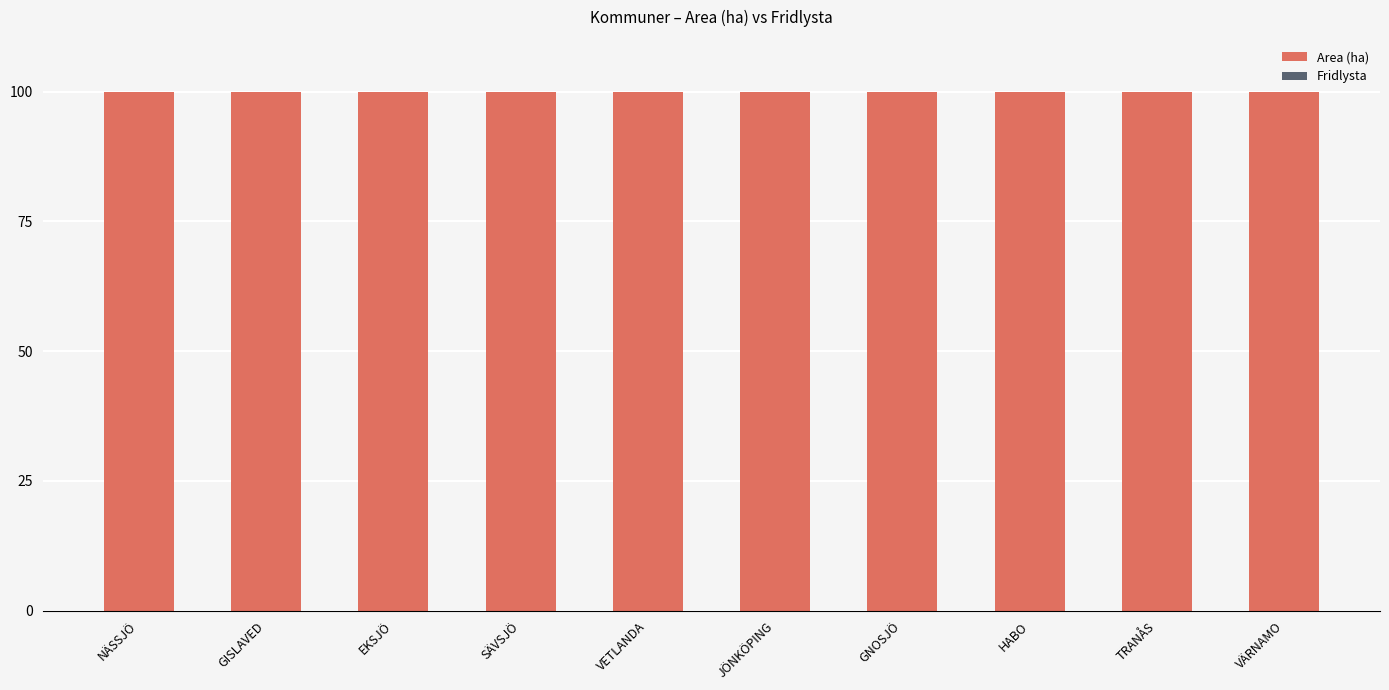

Which series has the largest total across all categories?

Area (ha)